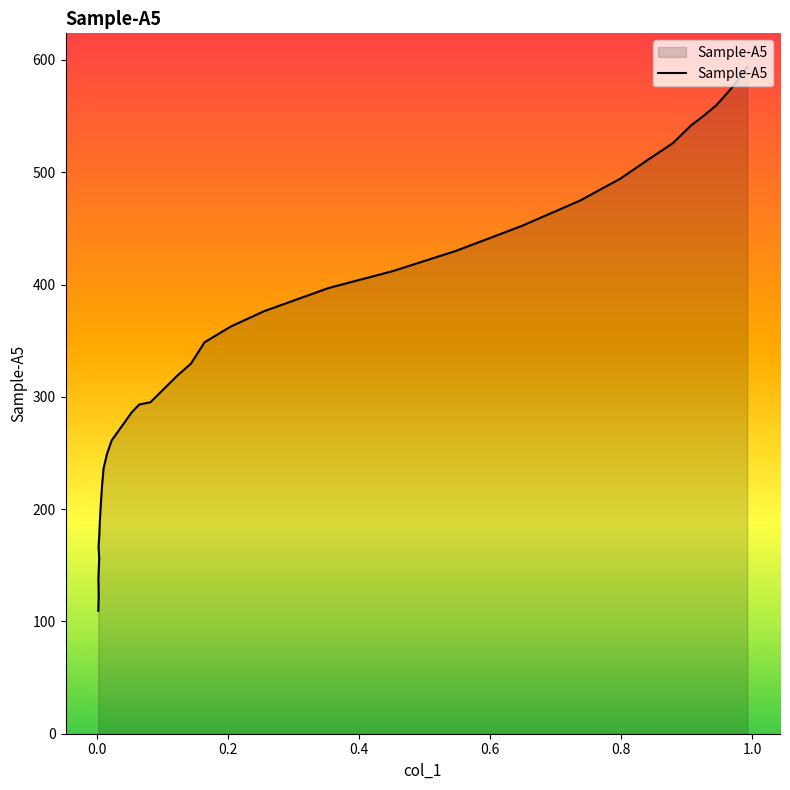

The value at 0.0021 is 237.4. True or false?

False